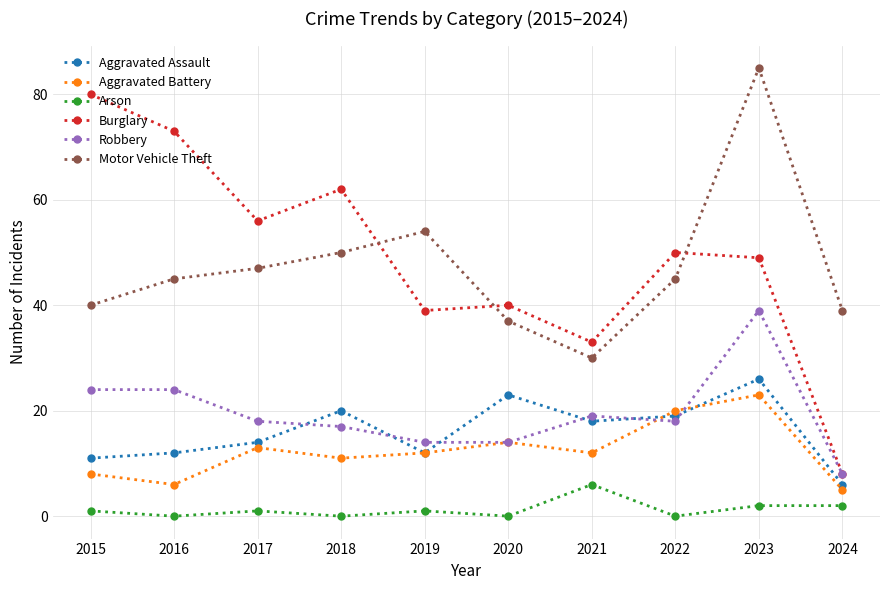

At which category is the sum across all series the highest?

2023